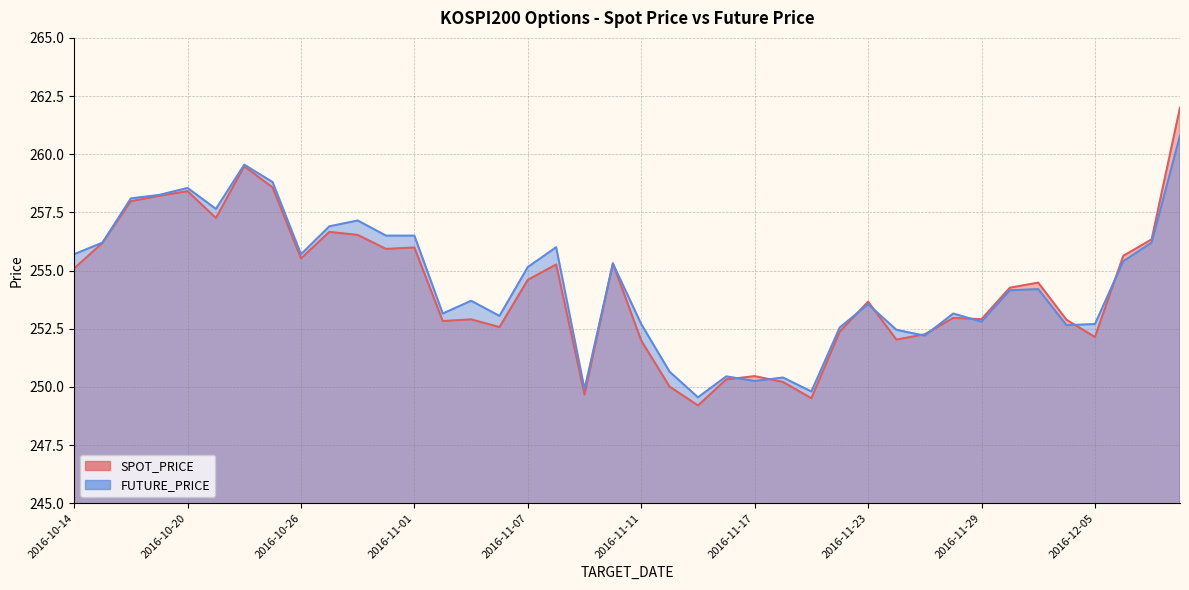

What is the sum of the FUTURE_PRICE values at 2016-11-16 and 2016-11-09?

500.4